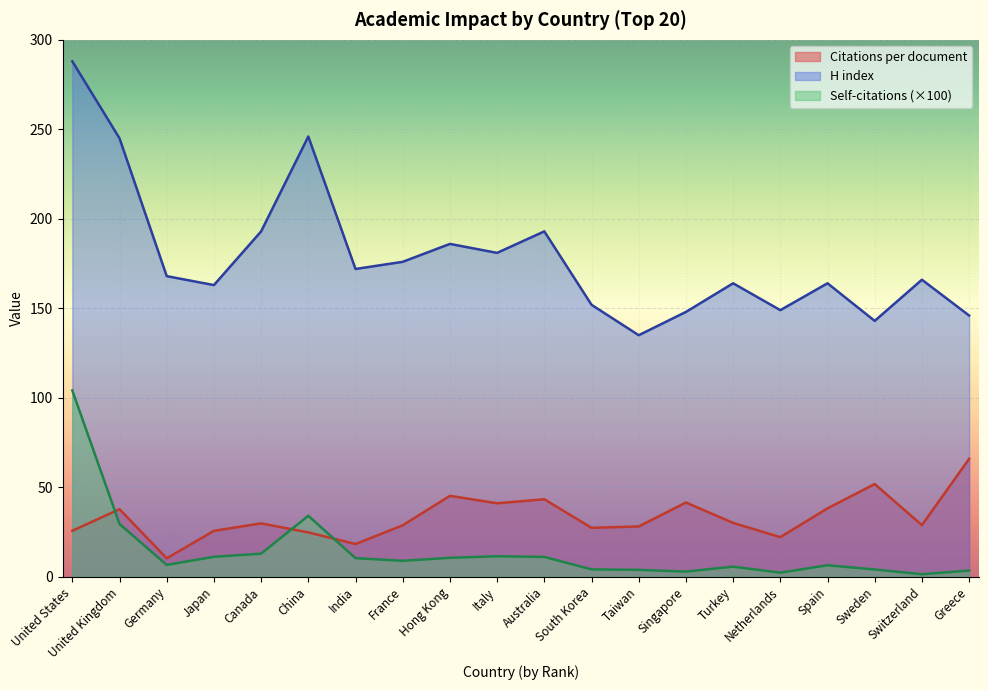

What is the label of the 19th point from the right?

United Kingdom